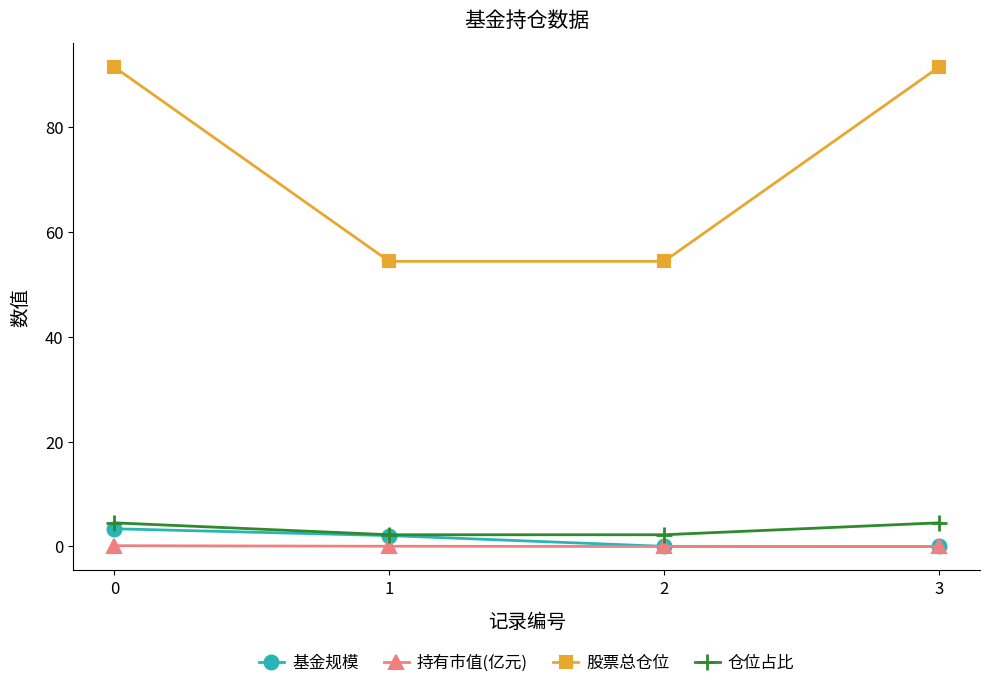

What are all the series names shown in the legend?

基金规模, 持有市值(亿元), 股票总仓位, 仓位占比